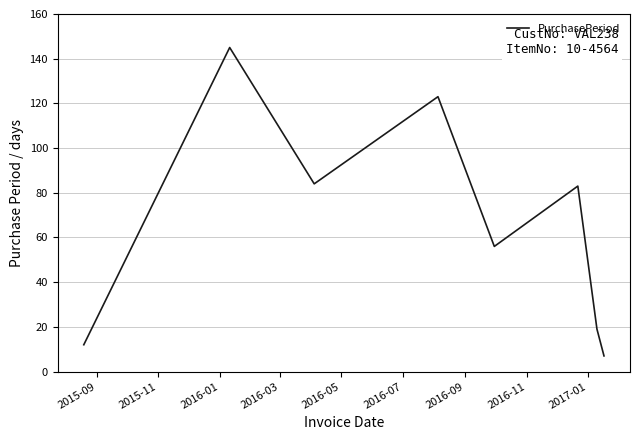

How many interior local peaks (higher than both neighbors) does the data have?

3